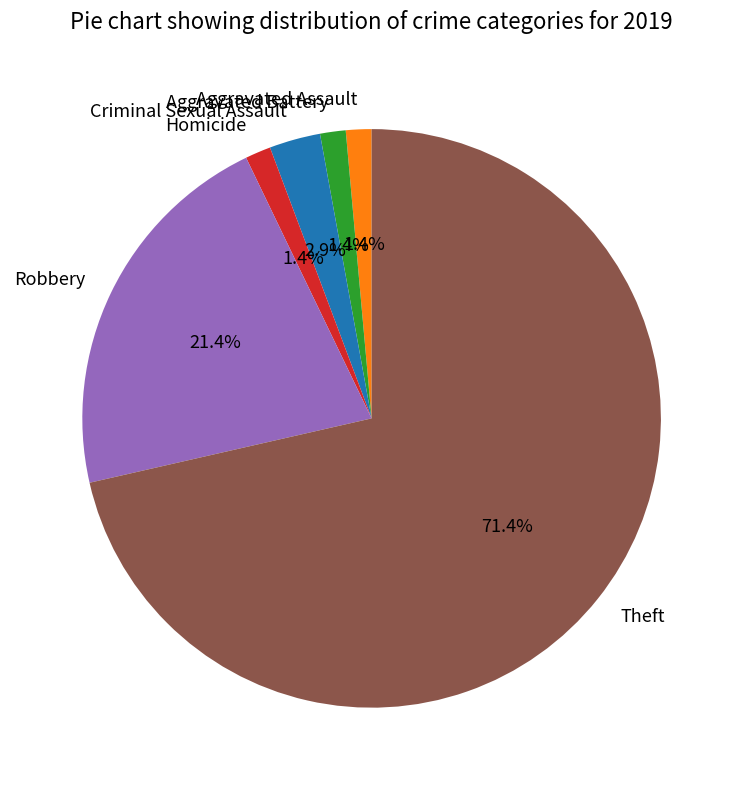

Which slice is the largest?

Theft